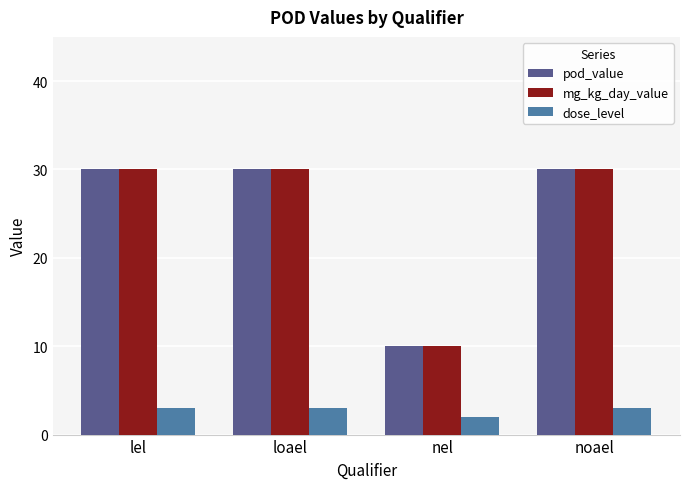

The dose_level series shows 3 at loael. True or false?

True